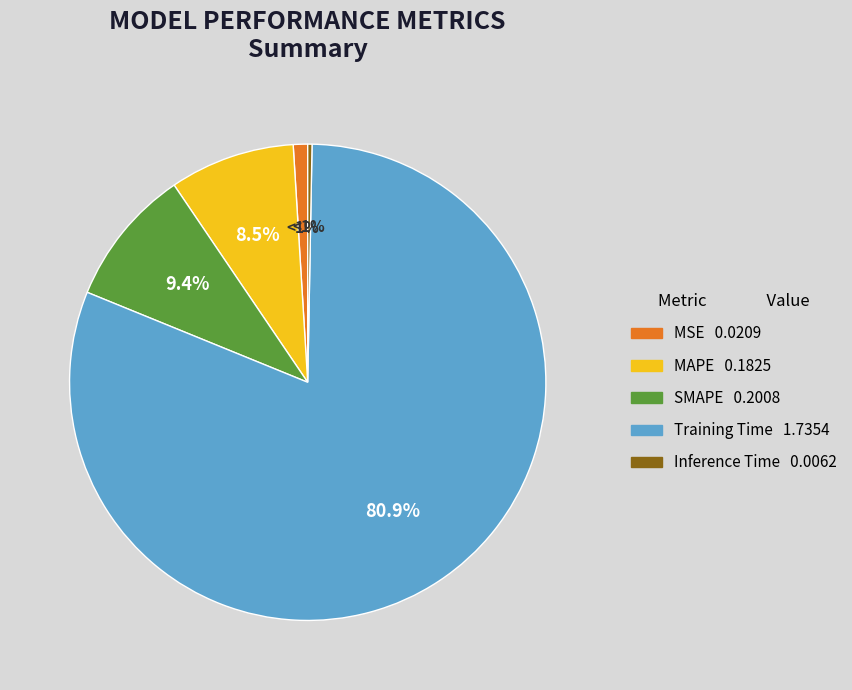

True or false: SMAPE accounts for 9% of the total.

True